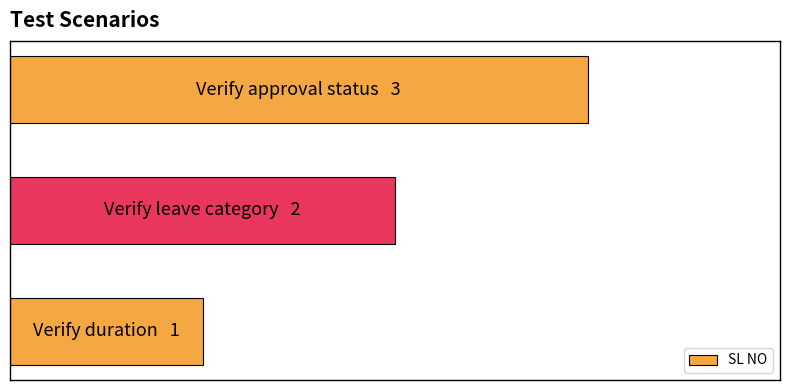

What is the average value?

2